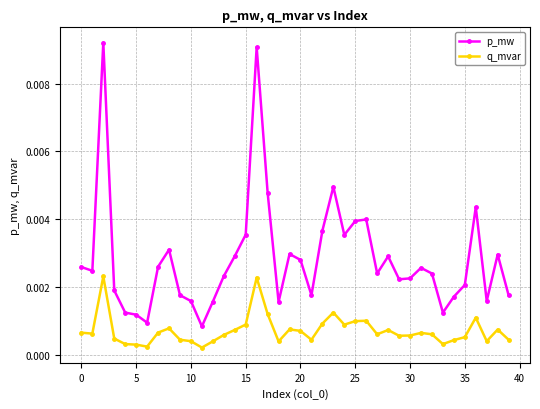

Which series has the largest range (max minus min)?

p_mw